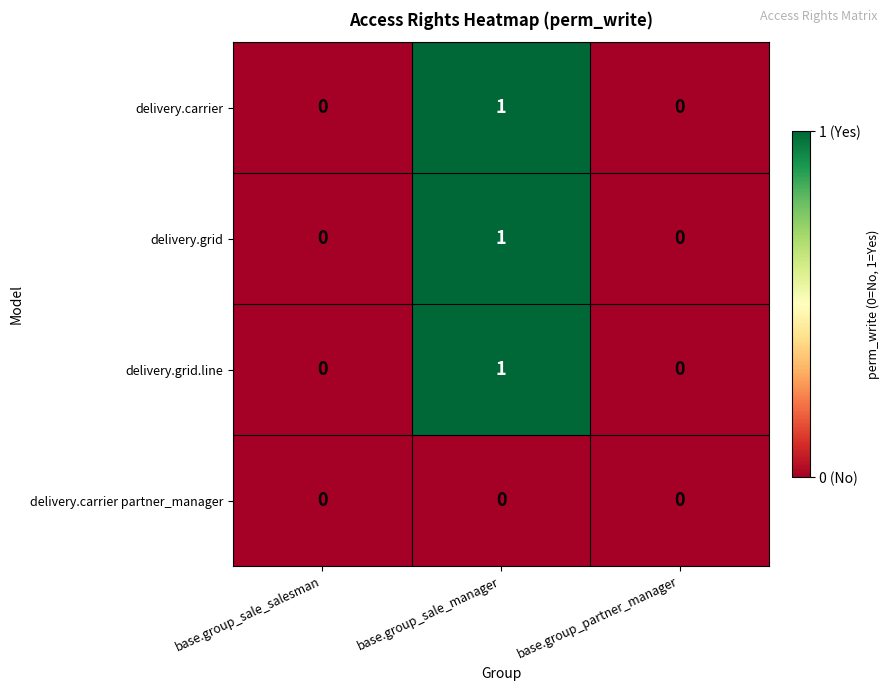

Count the delivery.carrier values in the range 0 to 1.

3